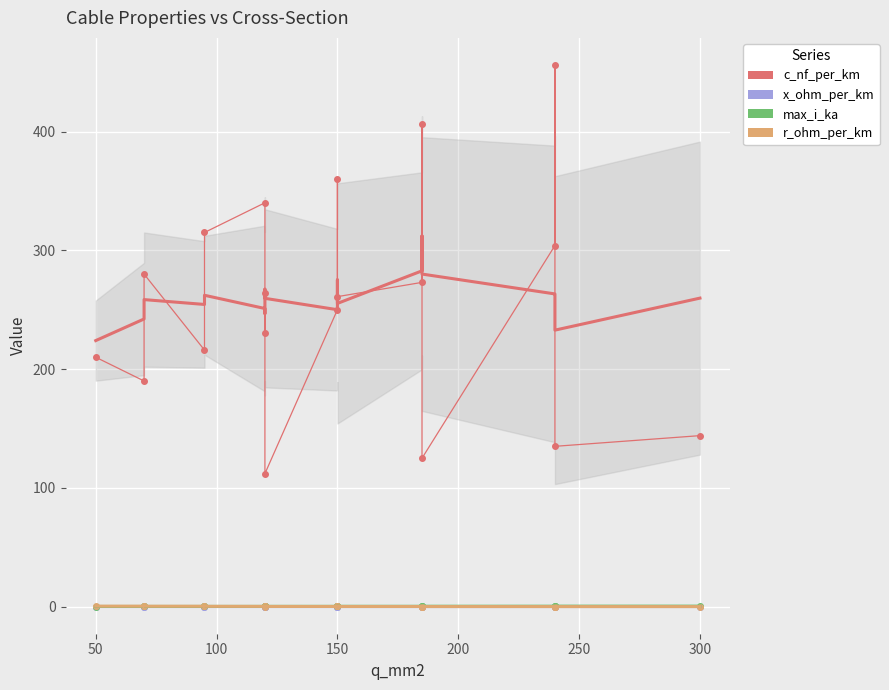

Which series has the largest total across all categories?

c_nf_per_km